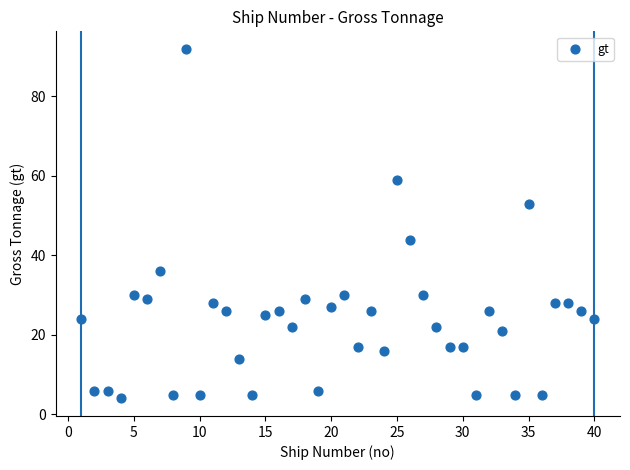

What is the range of X values (max minus min)?

39